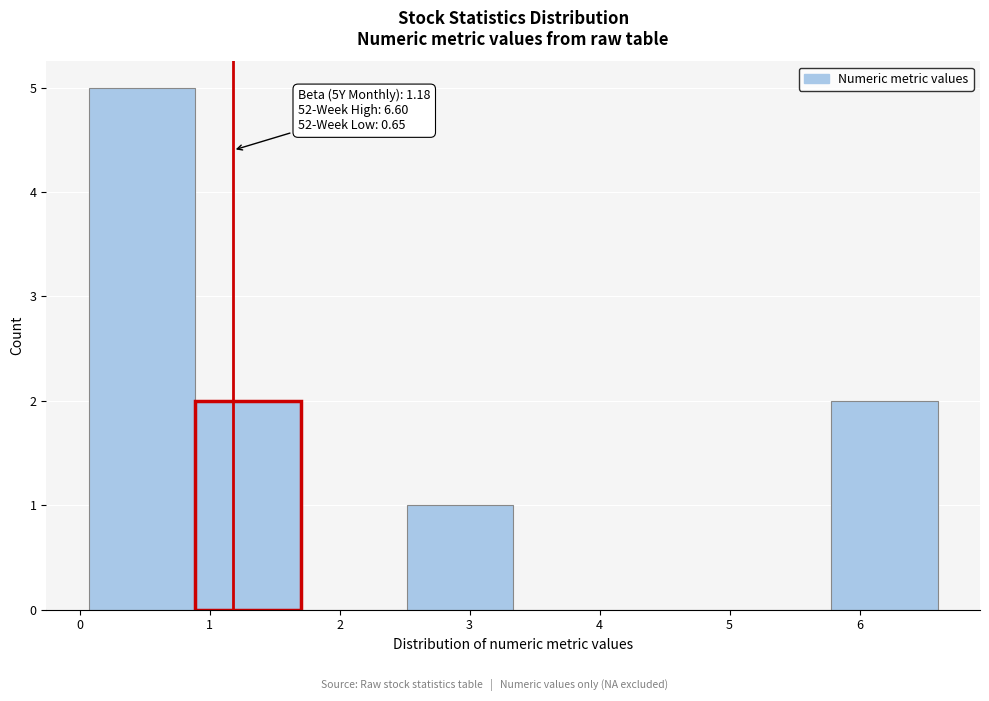

Which range on the x-axis has the tallest bar?

0.1 to 0.9